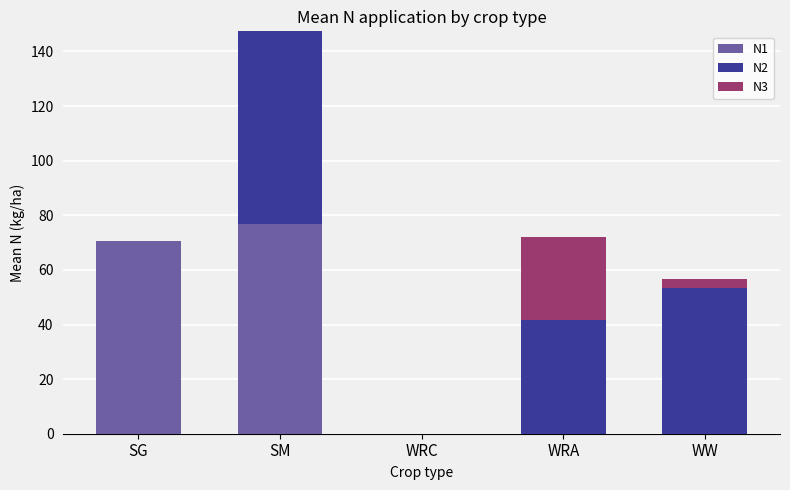

At which label is N1 closest to 38?

SG